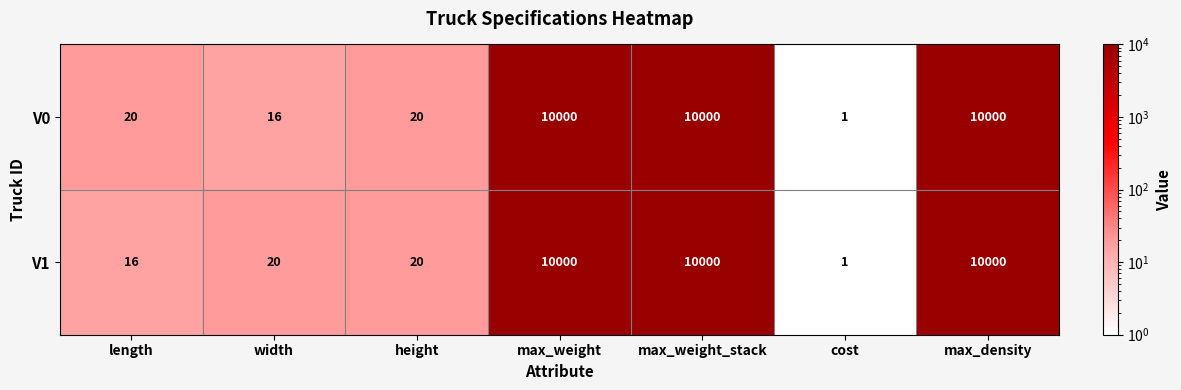

What is the sum of the V0 values at max_weight_stack and cost?

10001